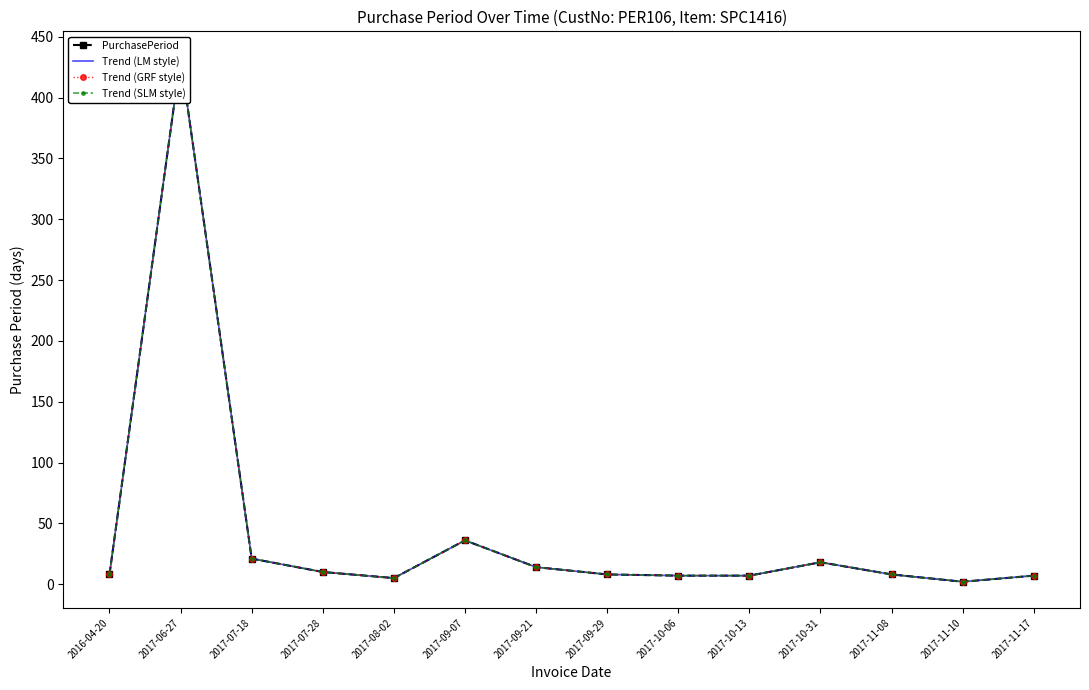

Between 2017-08-02 and 2016-04-20, which is larger?

2016-04-20